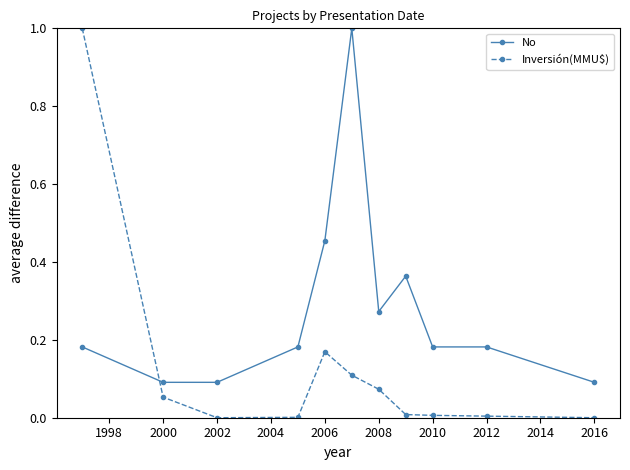

Rank the series by their average value, from lowest to highest.

Inversión(MMU$), No